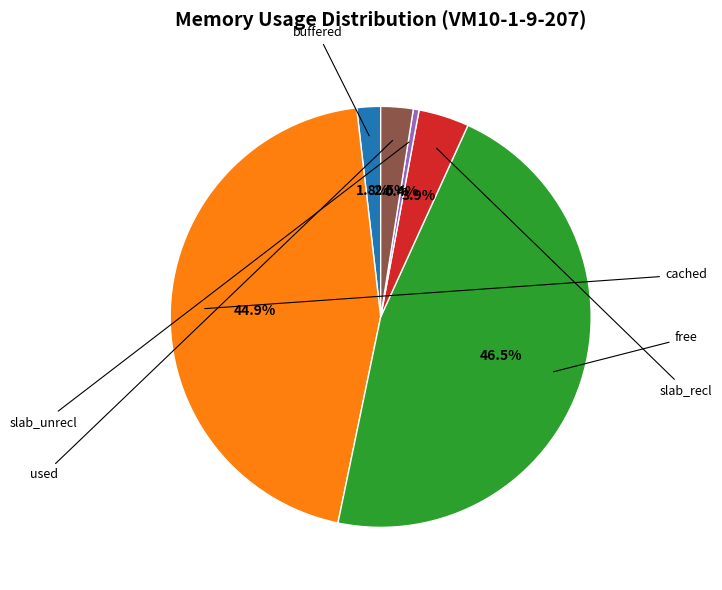

Is there any slice that represents more than half of the pie?

No